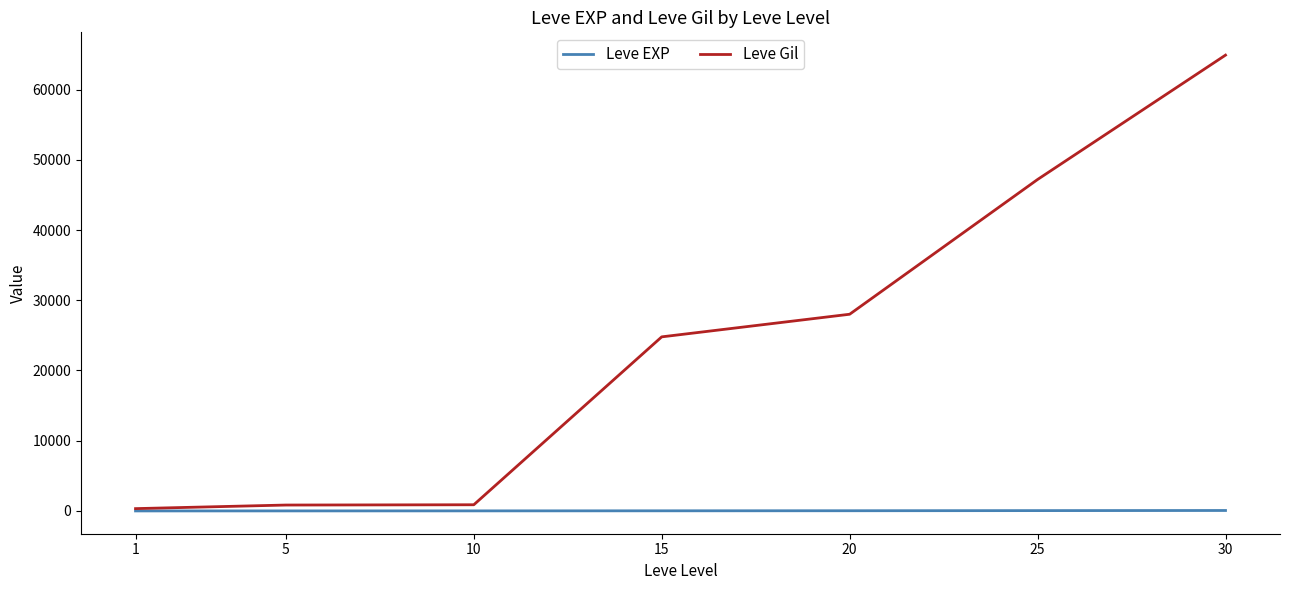

List the series in order of their peak value, lowest first.

Leve EXP, Leve Gil